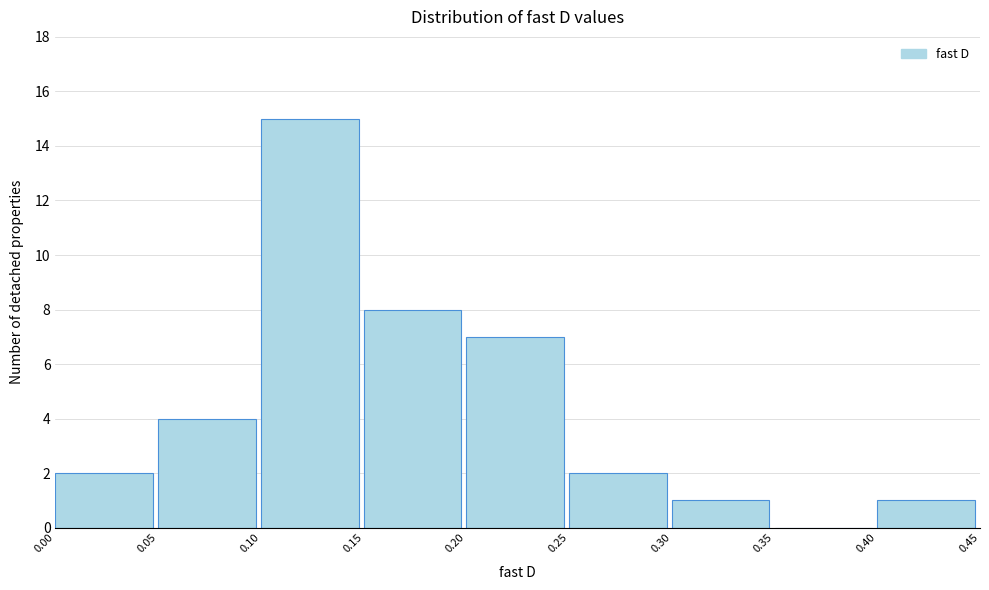

Reading left to right, list every bar in this chart as the range it spans on the x-axis followed by its height. The values are not printed on the chart, so give them approximately, as read against the axis.

0.00 to 0.05: 2
0.05 to 0.10: 4
0.10 to 0.15: 15
0.15 to 0.20: 8
0.20 to 0.25: 7
0.25 to 0.30: 2
0.30 to 0.35: 1
0.35 to 0.40: 0
0.40 to 0.45: 1